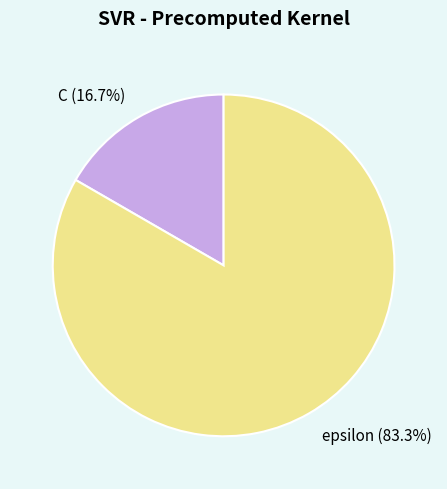

Is it true that C is 17% of the pie?

True